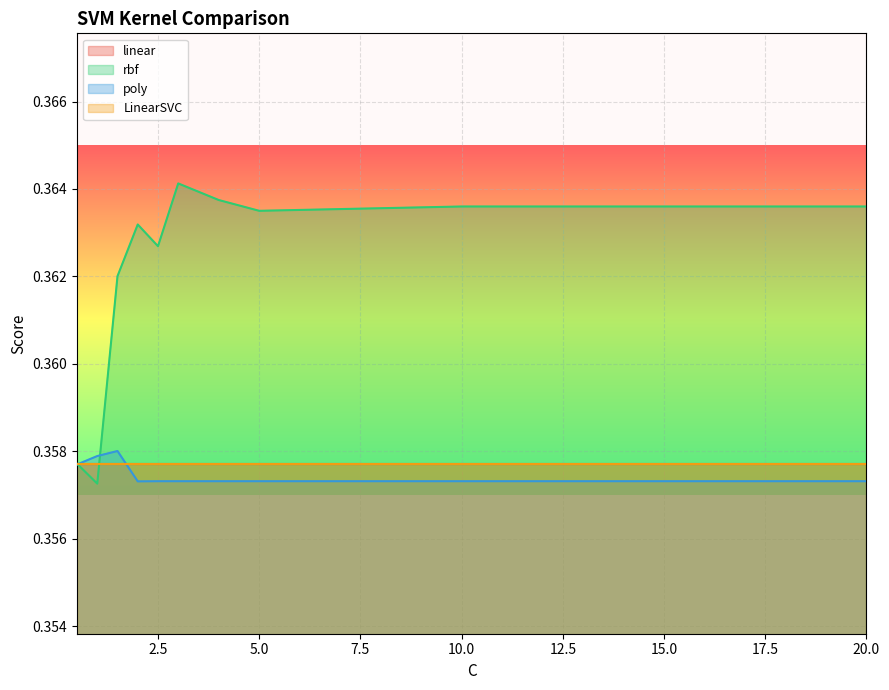

Reading left to right, what are all the values shown in this chart?

rbf: 0.4	0.4	0.4	0.4	0.4	0.4	0.4	0.4	0.4	0.4
poly: 0.4	0.4	0.4	0.4	0.4	0.4	0.4	0.4	0.4	0.4